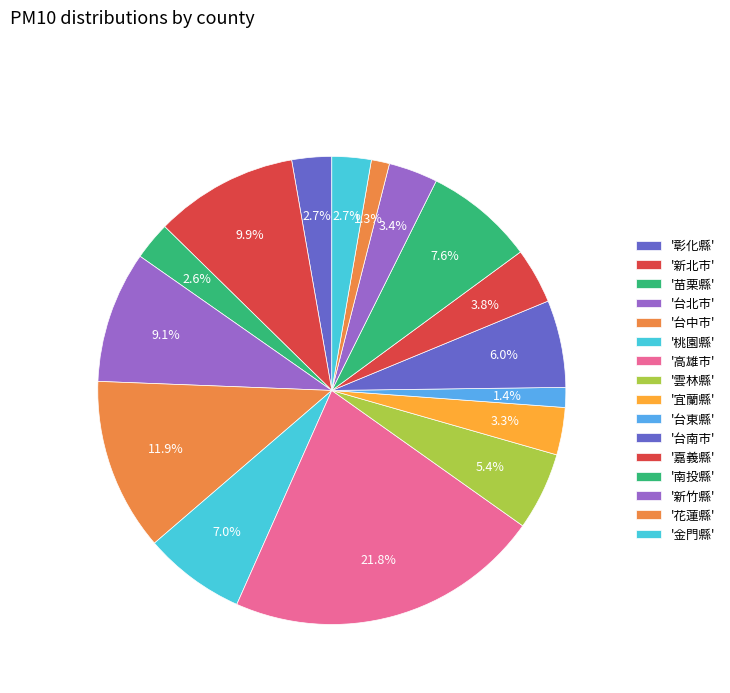

How many segments does this pie chart have?

16